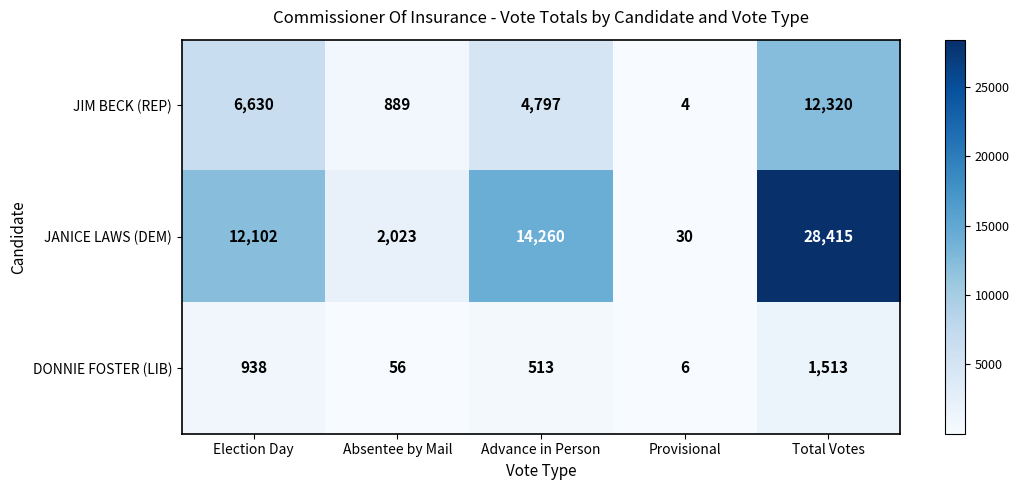

What is the difference between the maximum and minimum values in the JIM BECK (REP) series?

12316